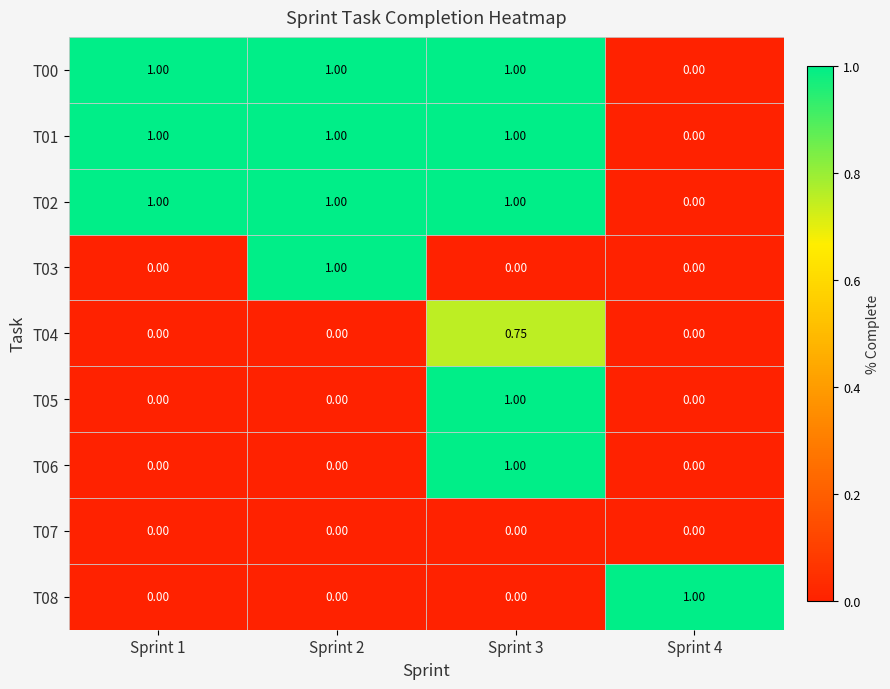

Which series changed the most between Sprint 2 and Sprint 3?

T03